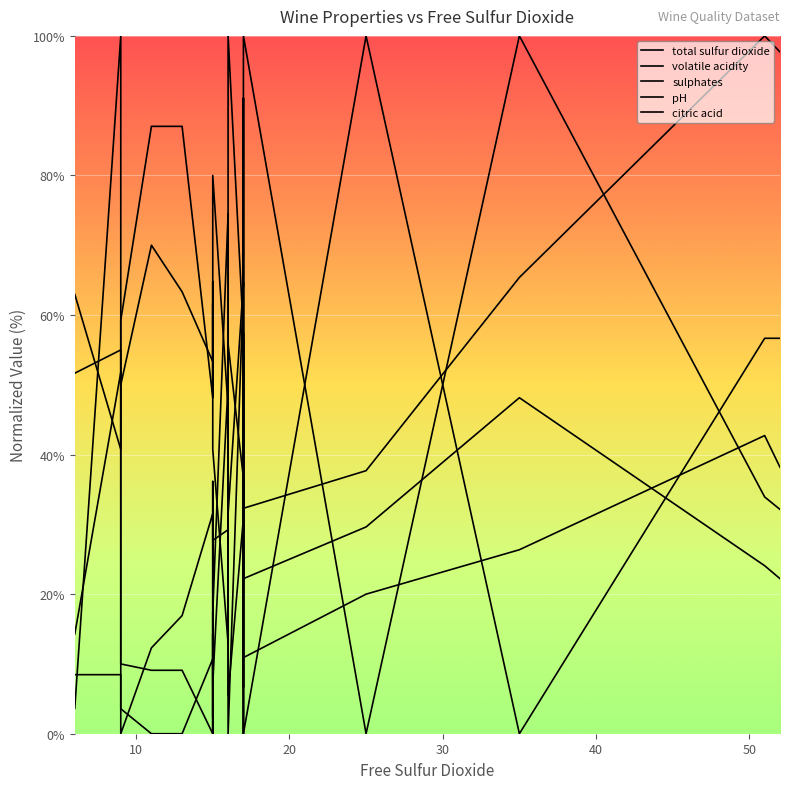

Reading left to right, what are all the values shown in this chart?

total sulfur dioxide: 8.5	8.5	0.0	12.3	12.3	16.9	31.5	2.3	36.2	27.7	29.2	31.5	64.6	29.2	64.6	32.3	37.7	65.4	100.0	97.7
volatile acidity: 51.7	55.0	50.0	70.0	70.0	63.3	53.3	61.7	50.0	80.0	46.7	55.8	36.7	6.7	36.7	0.0	100.0	0.0	56.7	56.7
sulphates: 3.6	100.0	10.0	9.1	9.1	9.1	0.0	0.9	7.3	17.3	74.5	5.5	30.9	56.4	30.9	10.9	20.0	26.4	42.7	38.2
pH: 63.0	40.7	59.3	87.0	87.0	87.0	48.1	64.8	44.4	40.7	13.0	100.0	57.4	0.0	57.4	22.2	29.6	48.1	24.1	22.2
citric acid: 14.3	51.8	3.6	0.0	0.0	0.0	10.7	0.0	14.3	7.1	50.0	0.0	64.3	91.1	64.3	100.0	0.0	100.0	33.9	32.1